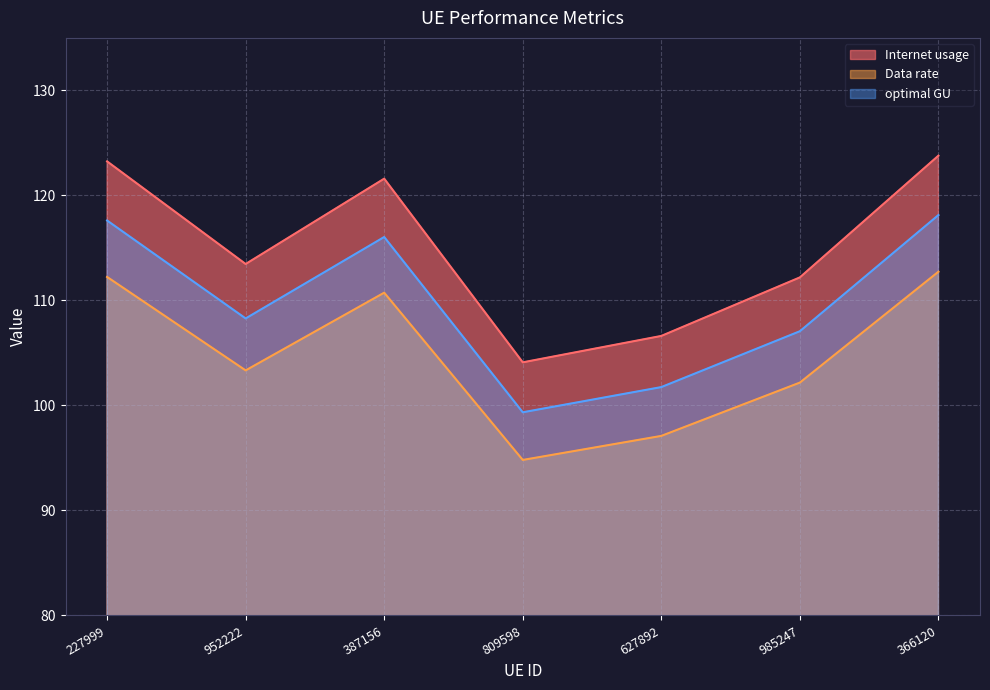

True or false: optimal GU and Data rate cross at least once.

False